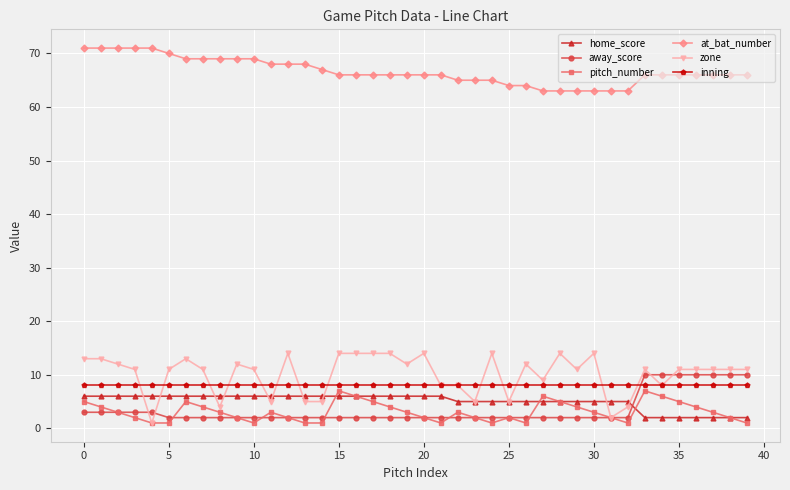

What is the difference between the maximum and minimum values in the away_score series?

8